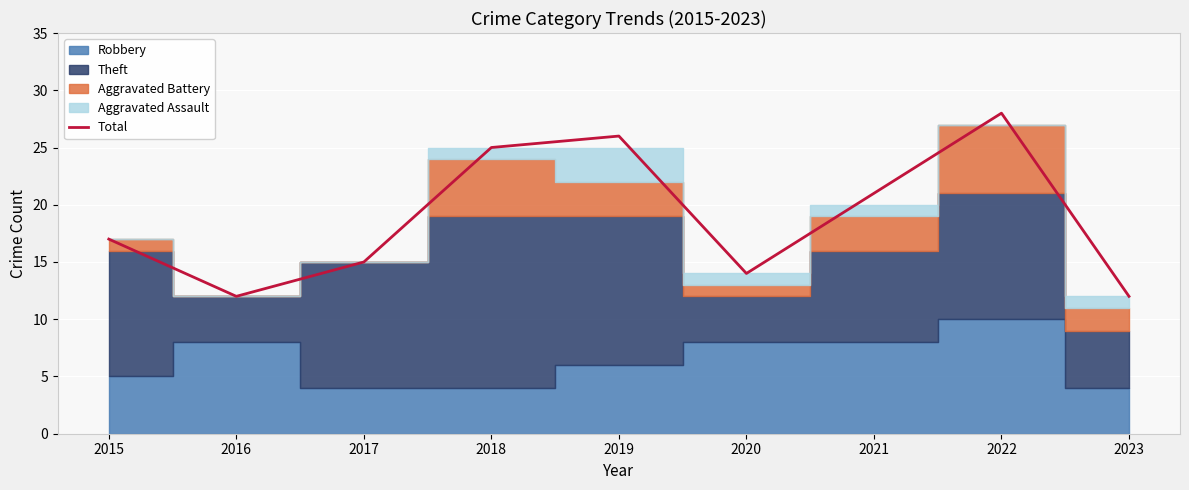

True or false: the data shows 25 at 2018.

True